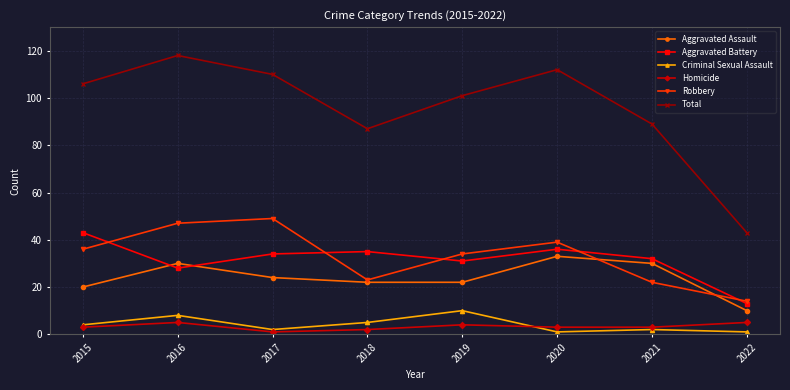

What is the greatest value displayed?

118